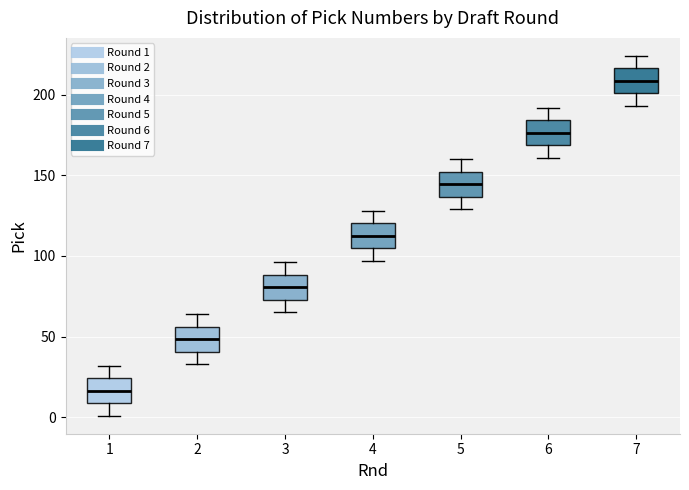

Reading left to right, read every box against the y-axis: the position of its median line, the range the box covers, and the ends of its whiskers. The values are not printed on the chart, so give them approximately, as read against the axis.

1: median 15, box 10 to 25, whiskers 0 to 30
2: median 50, box 40 to 55, whiskers 35 to 65
3: median 80, box 75 to 90, whiskers 65 to 95
4: median 115, box 105 to 120, whiskers 95 to 130
5: median 145, box 135 to 150, whiskers 130 to 160
6: median 175, box 170 to 185, whiskers 160 to 190
7: median 210, box 200 to 215, whiskers 195 to 225